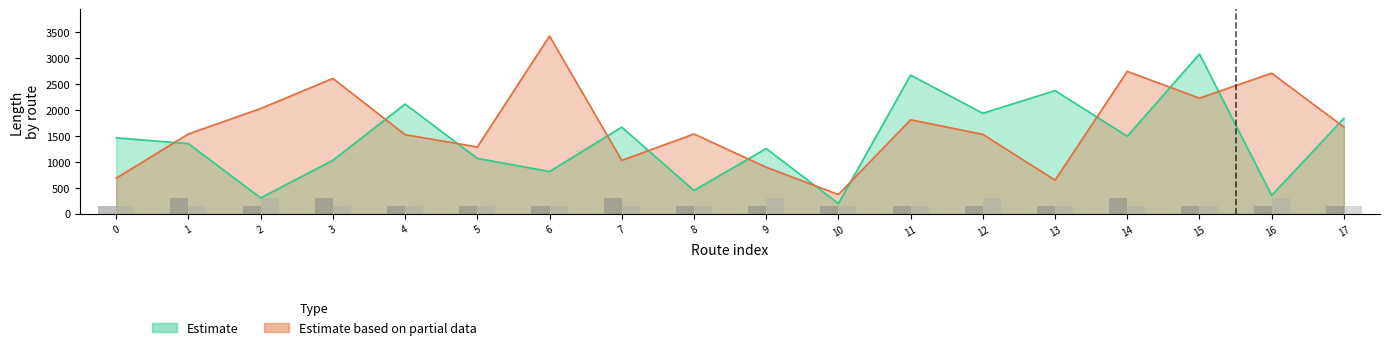

What is the sum of all Estimate based on partial data values?

30333.5